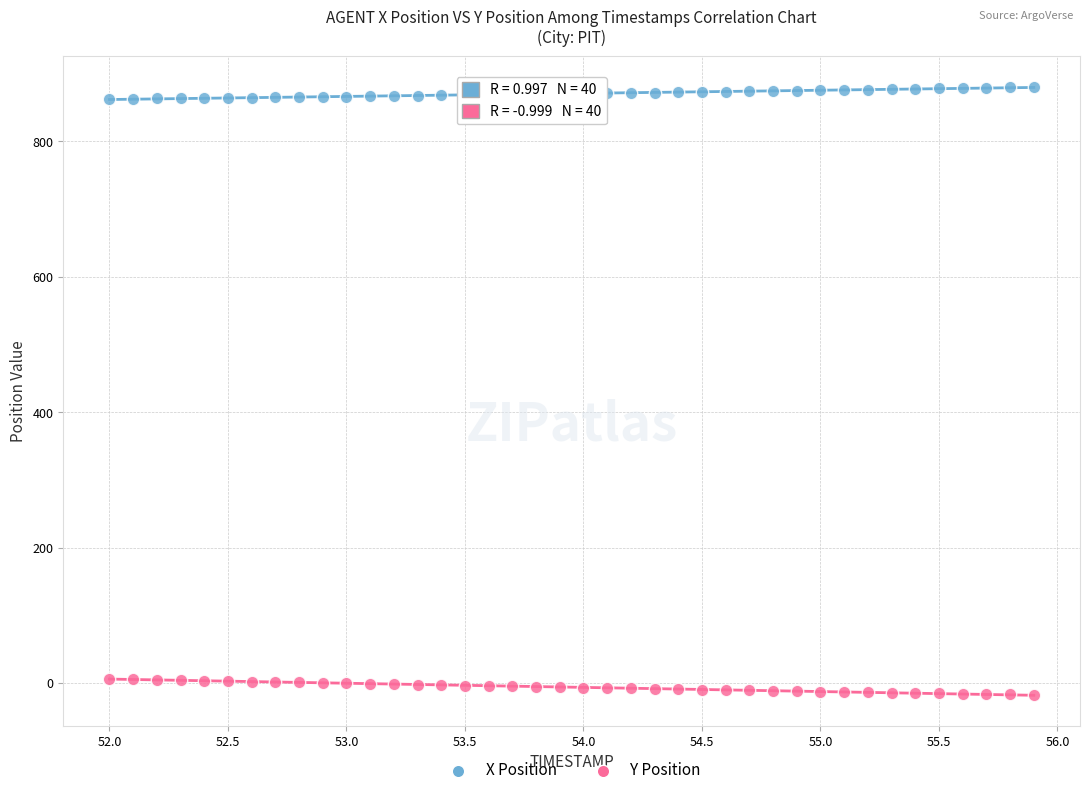

Which series contains the highest Y value?

X Position